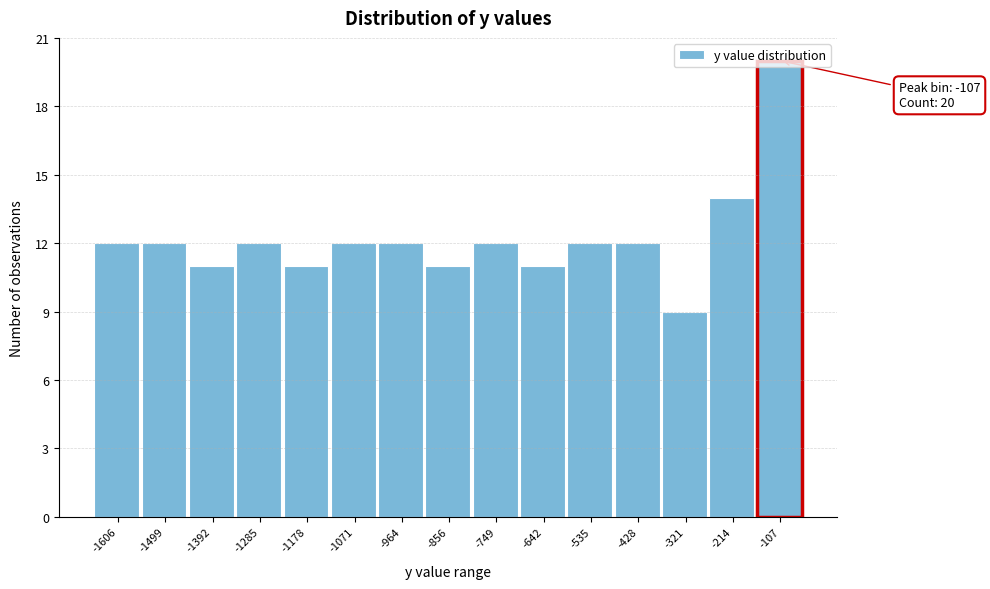

Read the value at -1178.

11